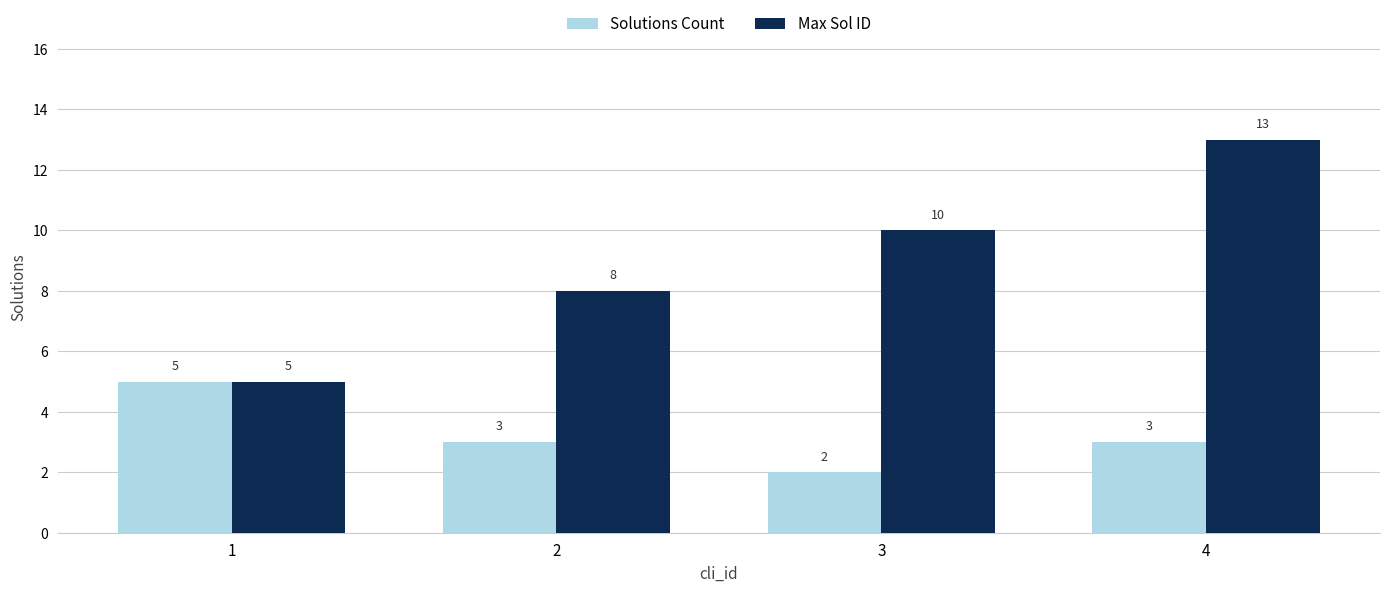

What is the total value across all series at 4?

16